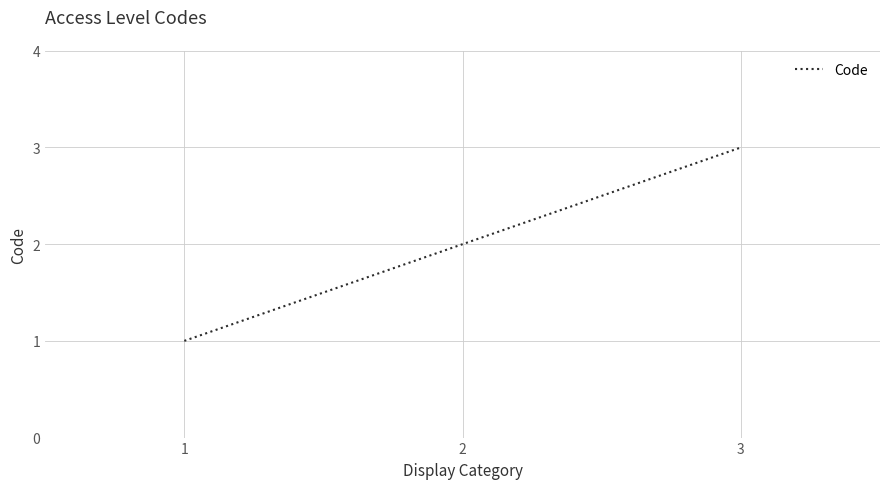

Does the chart have visible grid lines?

Yes